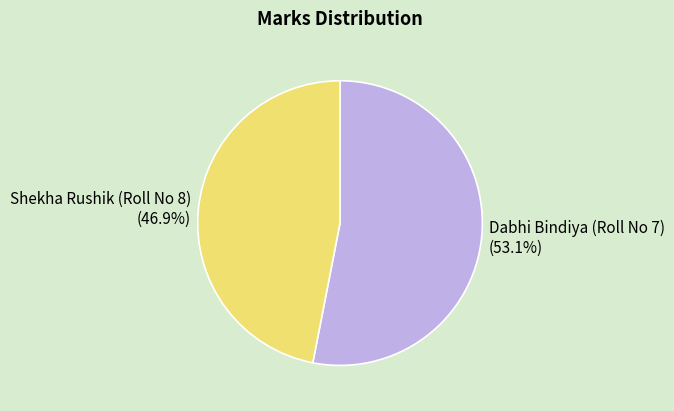

Count the number of slices in the pie.

2